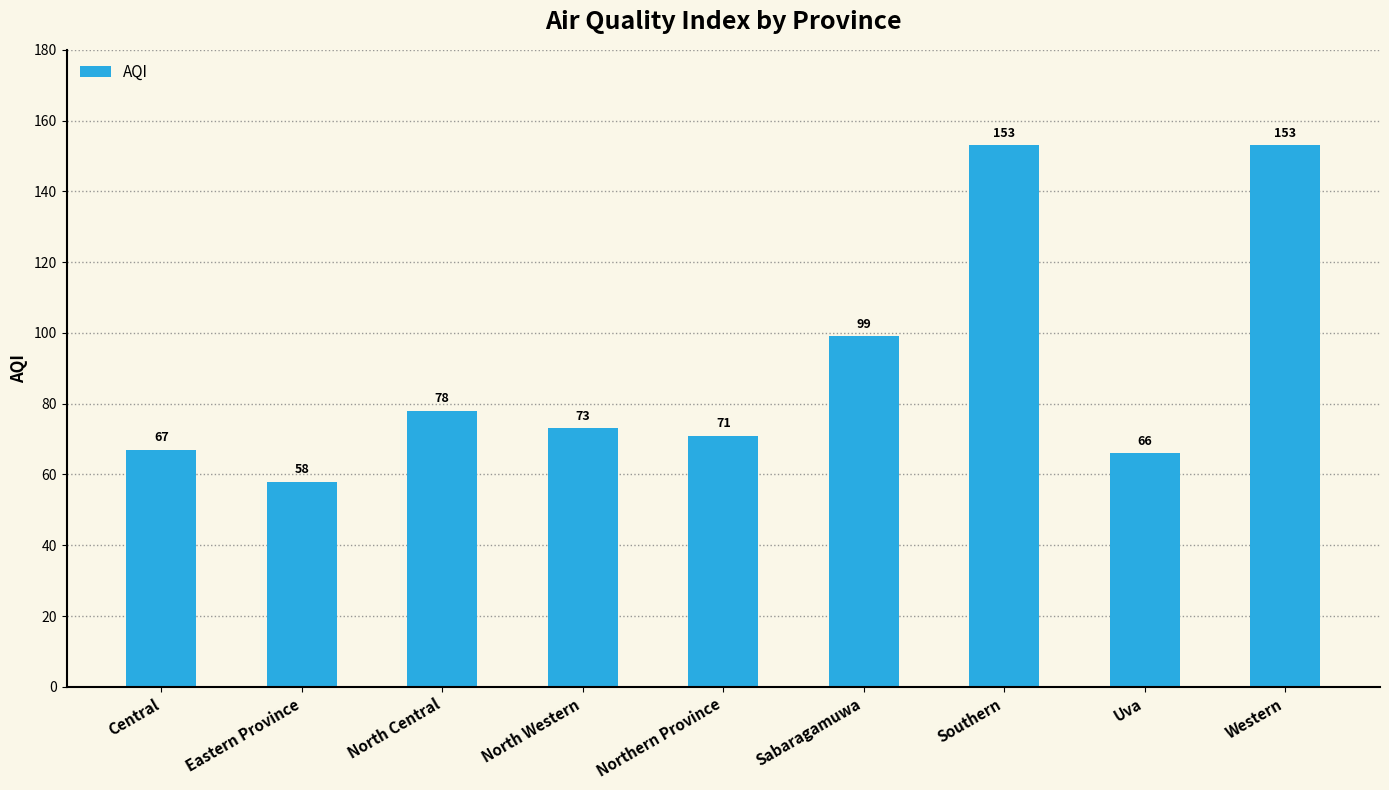

Are the bars horizontal?

No